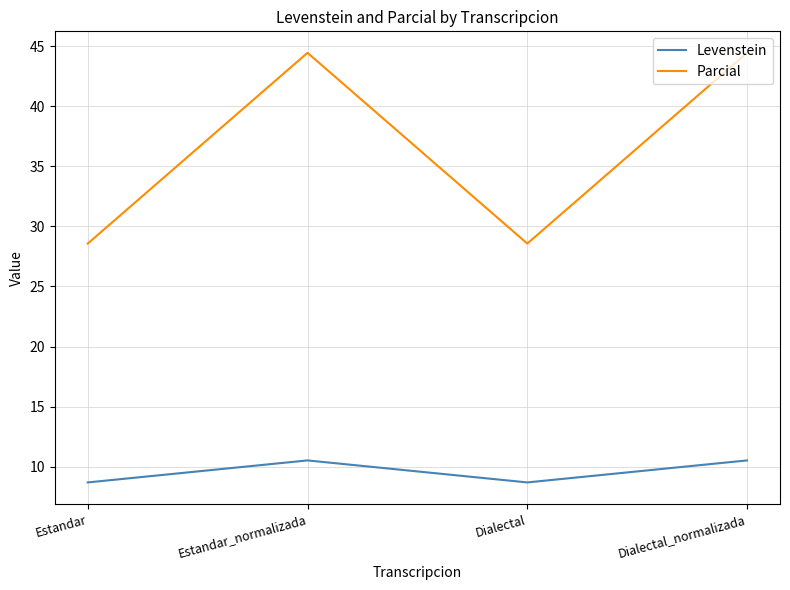

Reading left to right, what are all the values shown in this chart?

Levenstein: 8.7	10.5	8.7	10.5
Parcial: 28.6	44.4	28.6	44.4